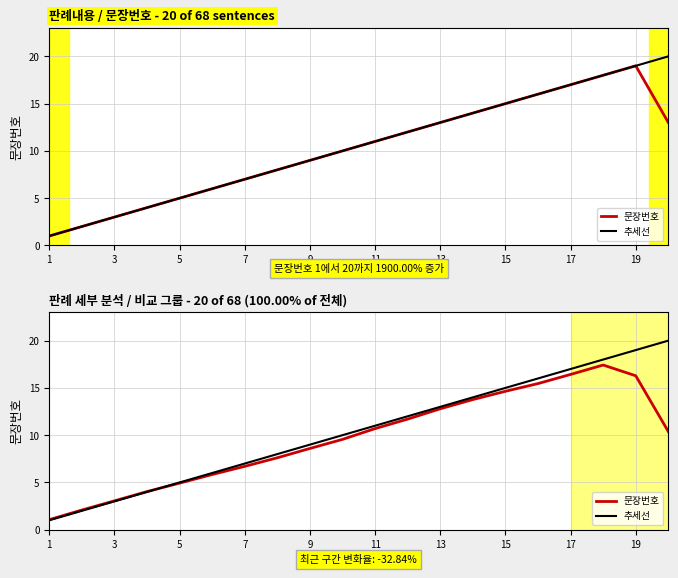

Where does the 추세선 series first go above 10?

10